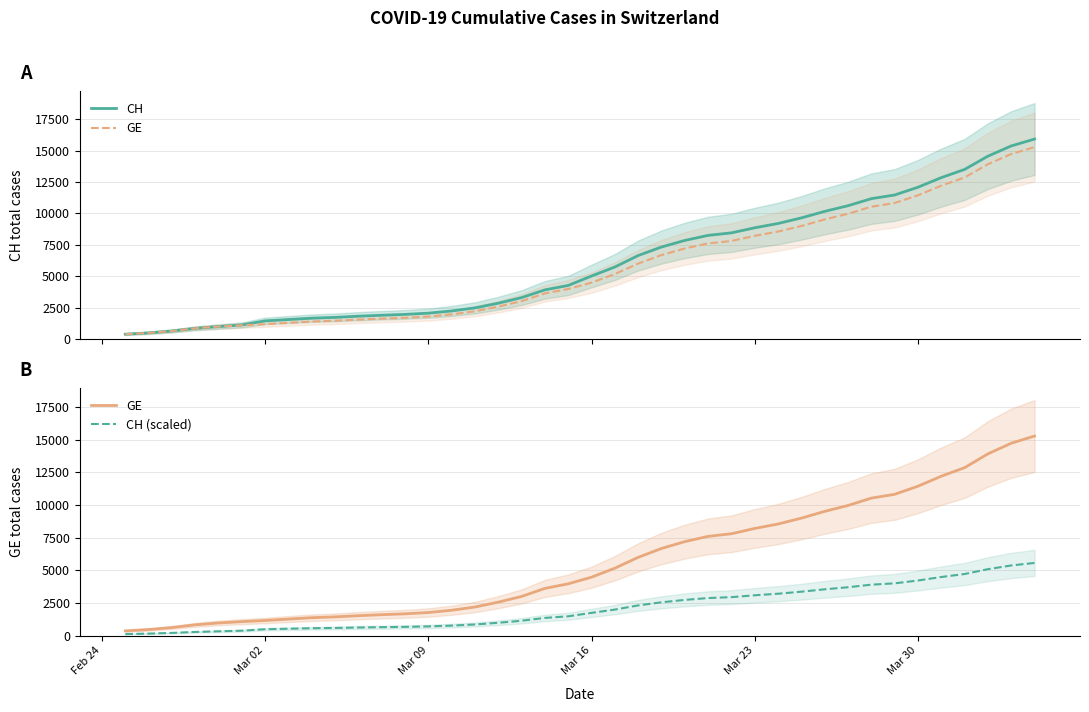

Reading right to left, list all the values displayed in this chart.

CH: 15926.0	15375.0	14561.0	13505.0	12852.0	12086.0	11467.0	11175.0	10613.0	10162.0	9642.0	9196.0	8855.0	8449.0	8249.0	7847.0	7323.0	6644.0	5731.0	5012.0	4259.0	3908.0	3291.0	2845.0	2472.0	2226.0	2051.0	1952.0	1885.0	1809.0	1715.0	1652.0	1544.0	1436.0	1113.0	981.0	840.0	630.0	479.0	375.0
GE: 15284.0	14733.0	13919.0	12863.0	12210.0	11444.0	10825.0	10533.0	9971.0	9520.0	9000.0	8554.0	8213.0	7807.0	7607.0	7205.0	6681.0	6002.0	5174.0	4485.0	3978.0	3627.0	3010.0	2574.0	2201.0	1955.0	1780.0	1681.0	1614.0	1538.0	1447.0	1384.0	1278.0	1171.0	1083.0	981.0	840.0	630.0	479.0	375.0
CH (scaled): 5574.1	5381.2	5096.3	4726.8	4498.2	4230.1	4013.4	3911.2	3714.5	3556.7	3374.7	3218.6	3099.2	2957.1	2887.1	2746.4	2563.0	2325.4	2005.8	1754.2	1490.6	1367.8	1151.8	995.7	865.2	779.1	717.8	683.2	659.8	633.1	600.2	578.2	540.4	502.6	389.5	343.3	294.0	220.5	167.6	131.2